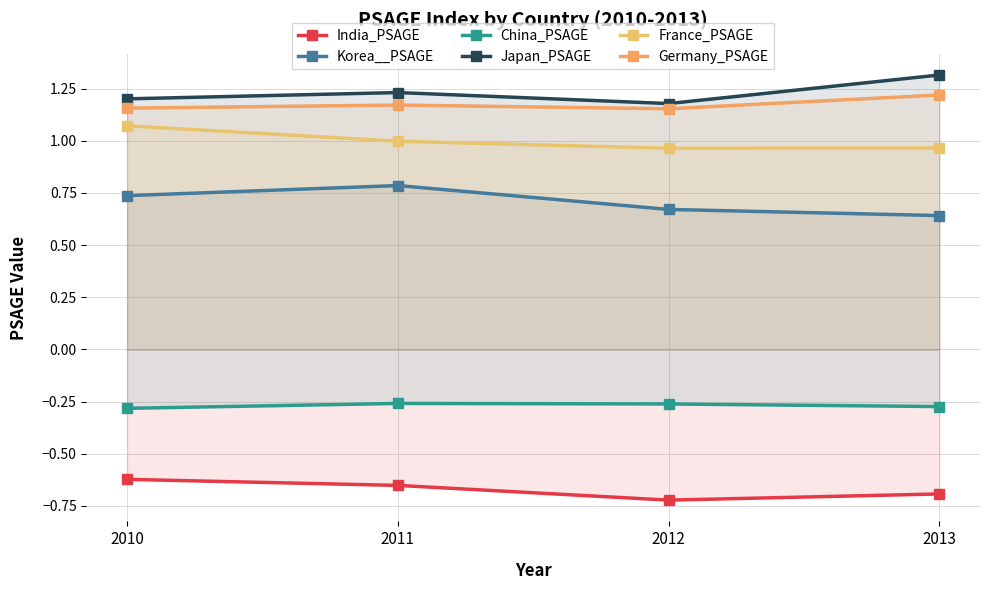

True or false: Germany_PSAGE and China_PSAGE cross at least once.

False